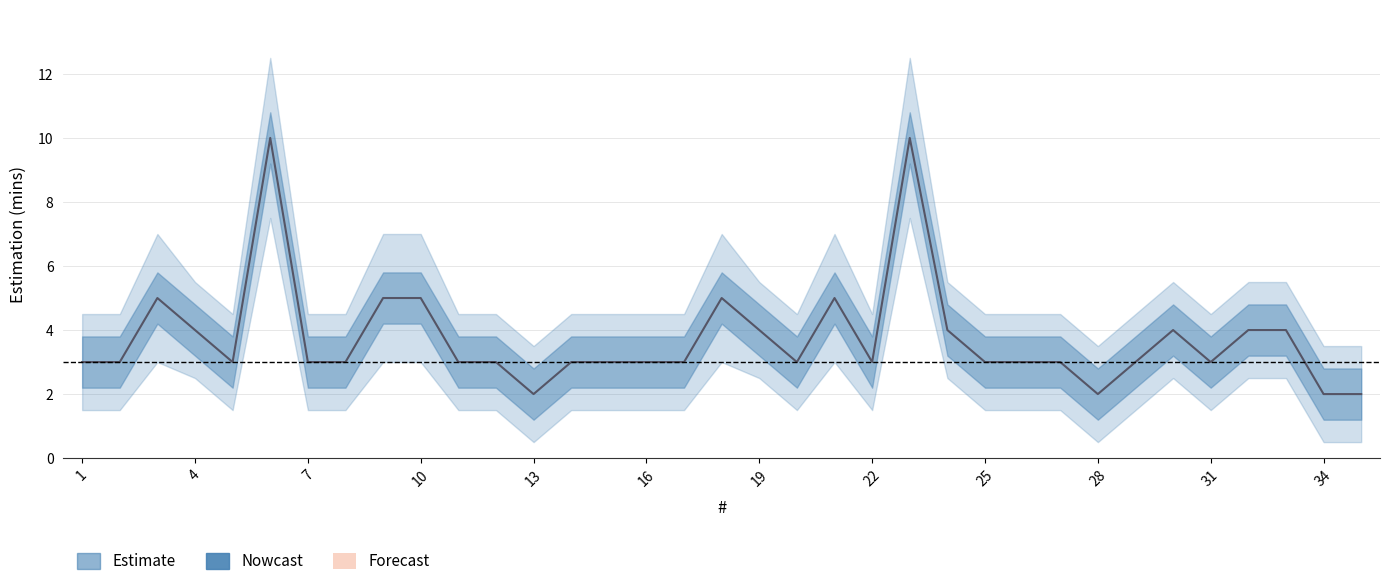

How many categories are shown in the chart?

35